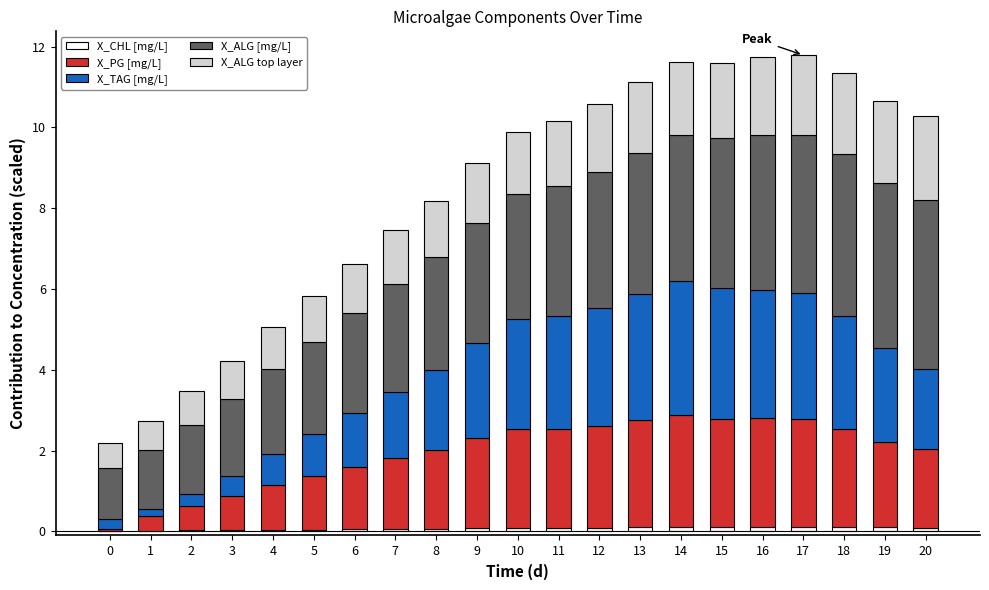

At how many categories does at least one series exceed 2?

17